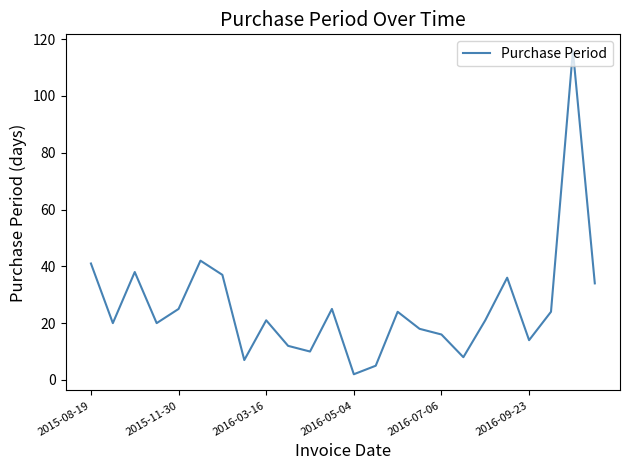

What is the difference between the maximum and minimum values?

114